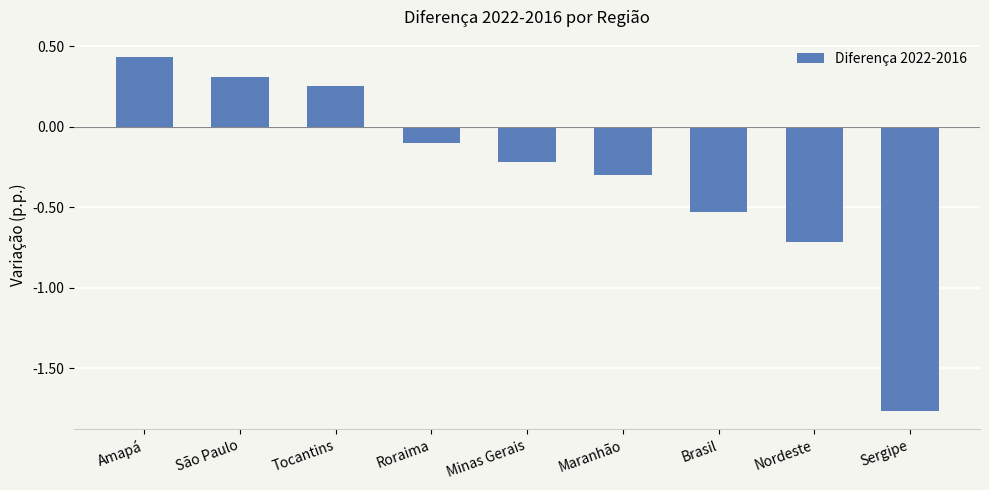

What is the label of the 4th bar from the right?

Maranhão